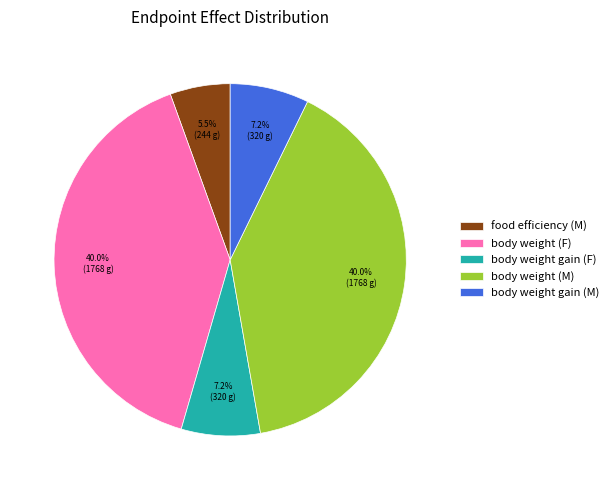

Which category has the smallest portion of the pie?

food efficiency (M)